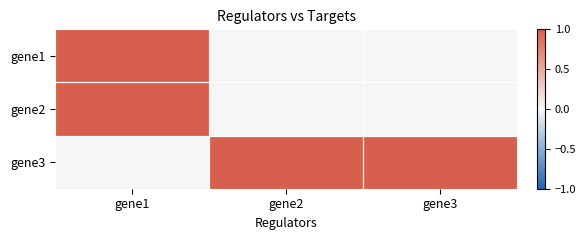

At how many categories does at least one series exceed 0?

3